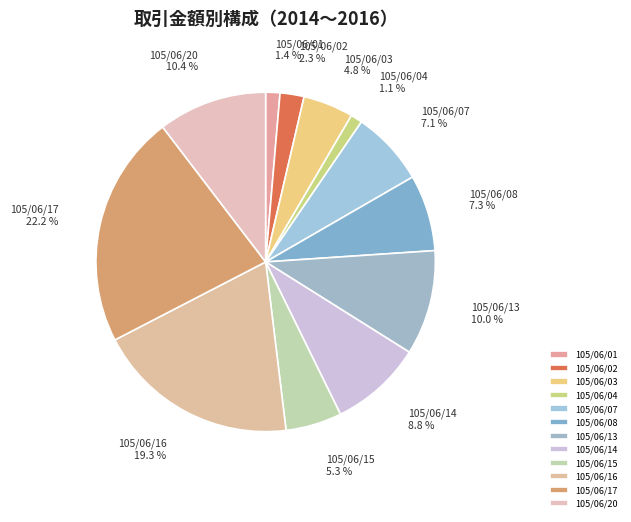

What percentage is NOT represented by 105/06/02?

97.7%